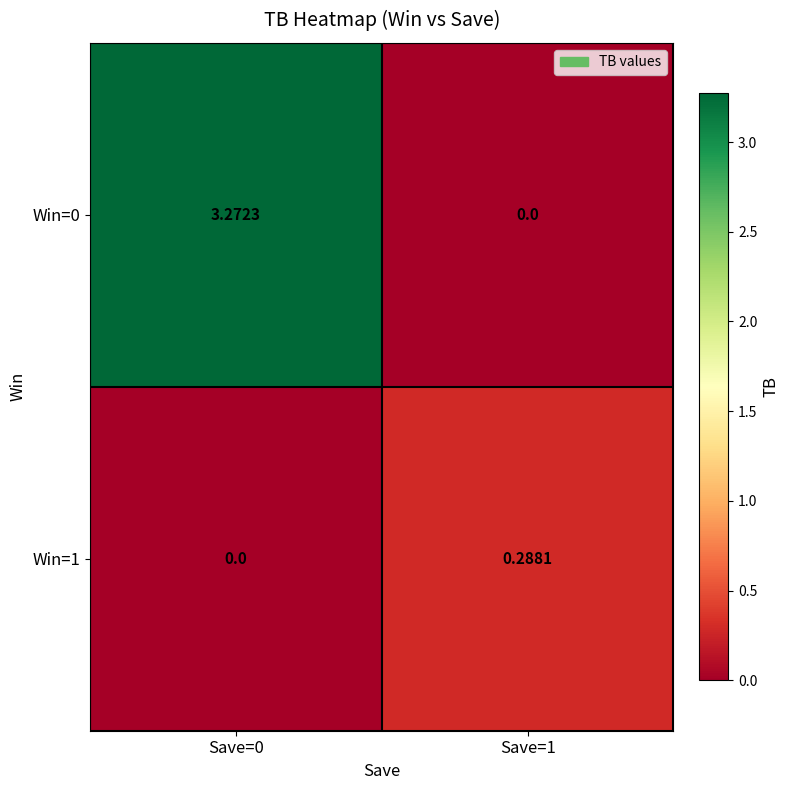

Is the value of Win=0 at Save=0 greater than the value of Win=1 at Save=1?

Yes